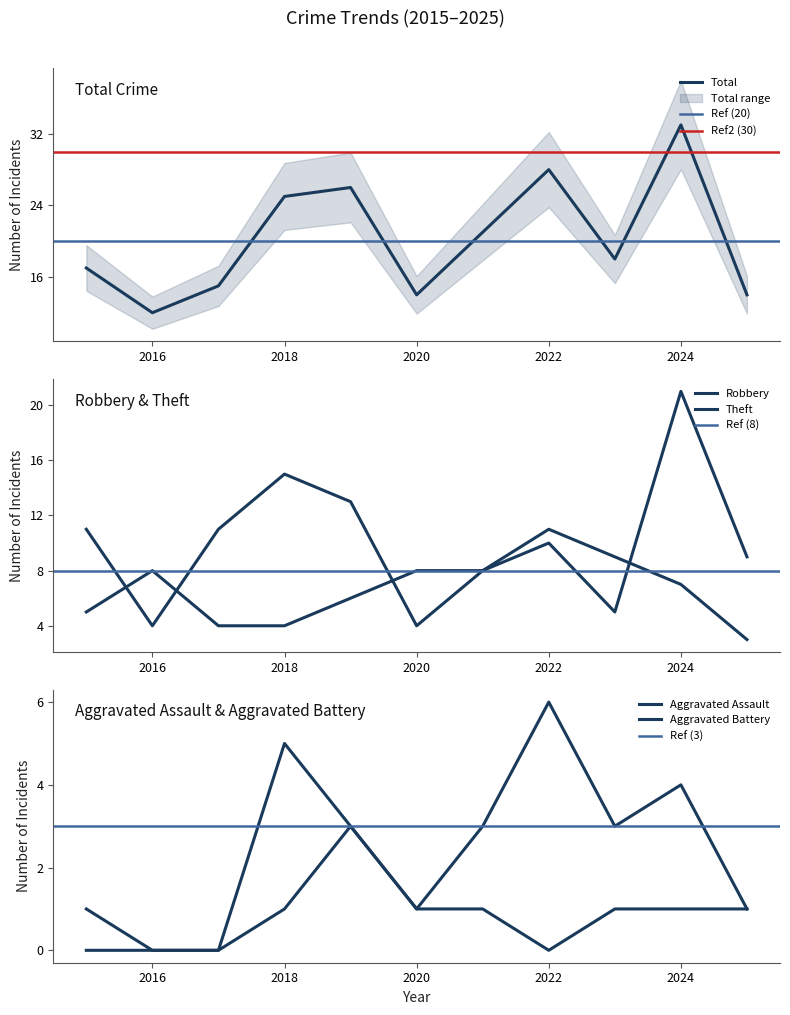

At which category does Aggravated Battery reach its first local peak?

2018